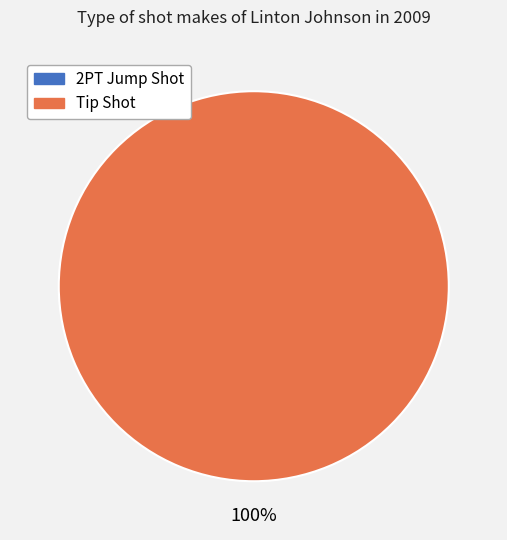

To the nearest percent, what percentage of the pie is Tip Shot?

100%